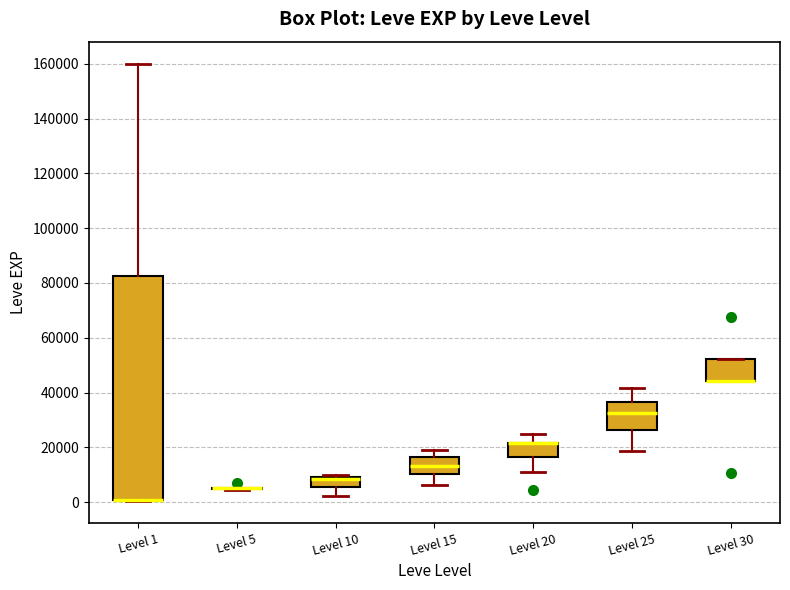

Which box is the tallest, from its lower edge to its upper edge?

Level 1